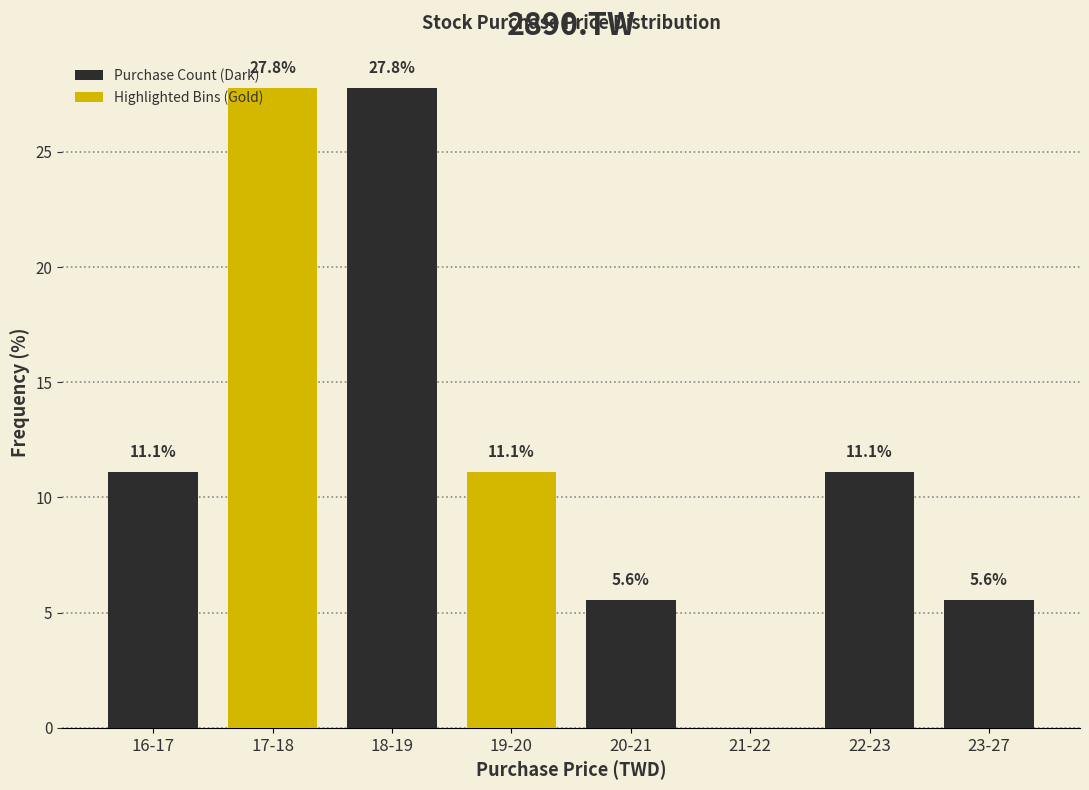

Reading left to right, extract all data points from this chart.

16-17=11.1	17-18=27.8	18-19=27.8	19-20=11.1	20-21=5.6	21-22=0.0	22-23=11.1	23-27=5.6